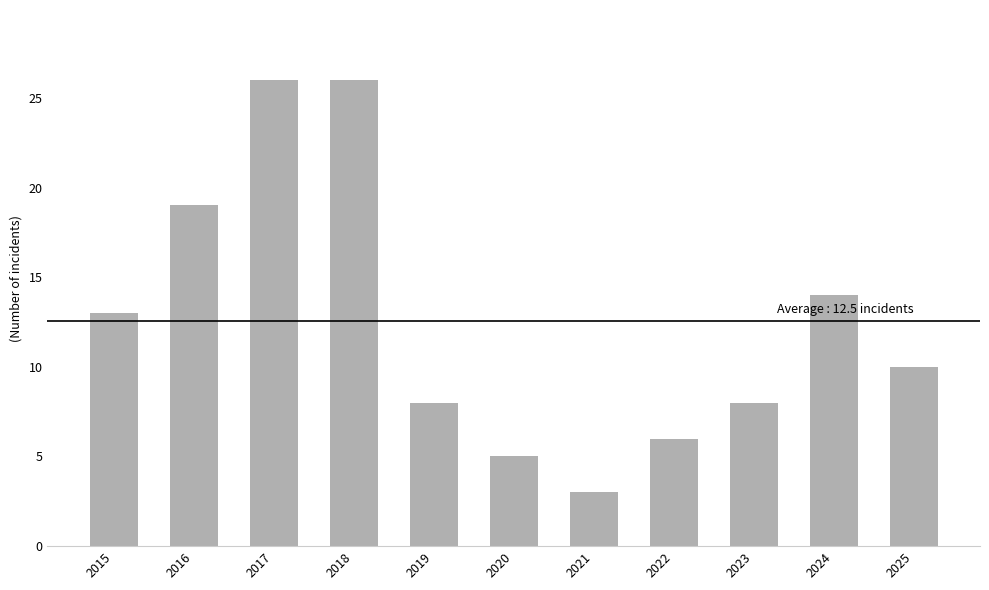

Reading right to left, extract all data points from this chart.

10	14	8	6	3	5	8	26	26	19	13